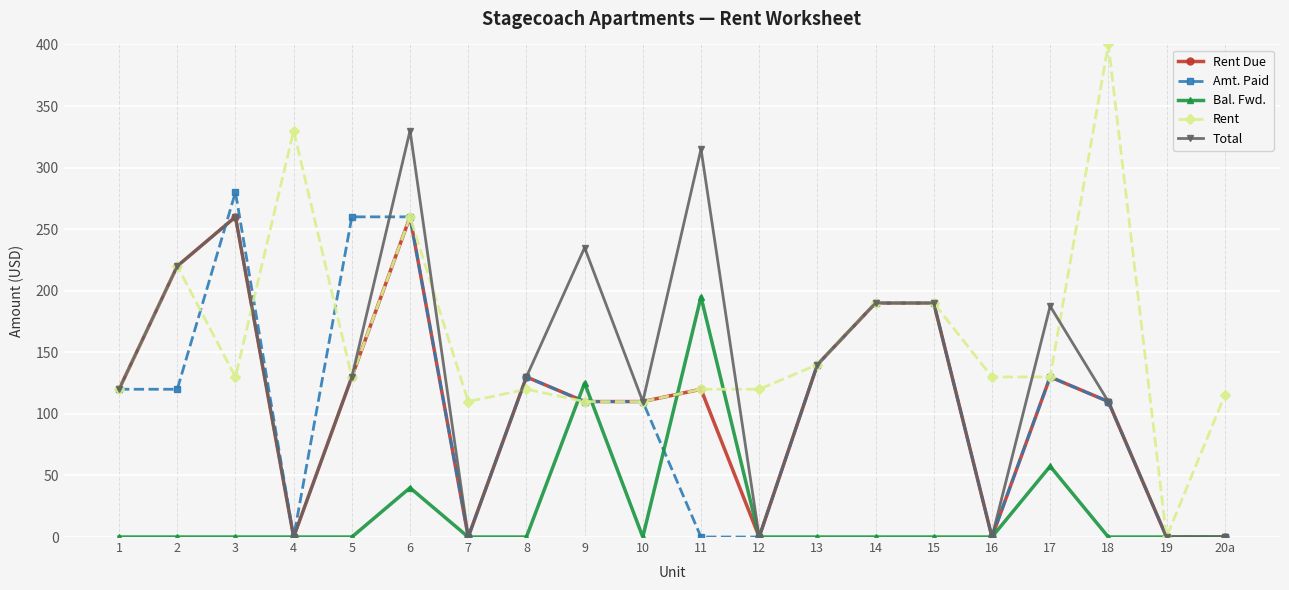

What is the spread (max minus min) of values at 2?

220.0